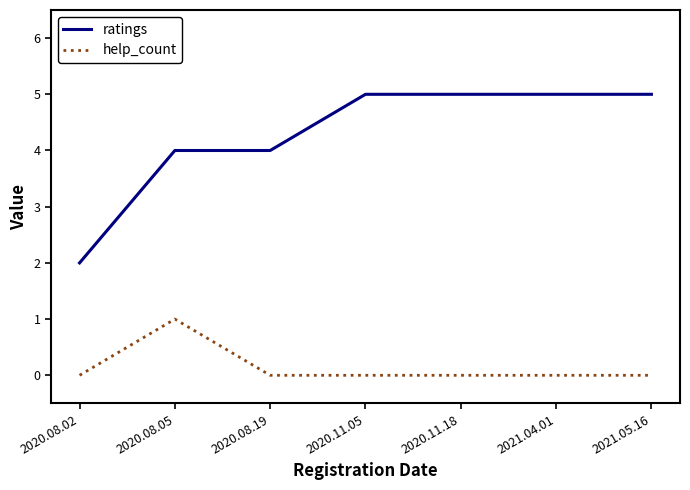

The help_count series shows -1 at 2021.05.16. True or false?

False